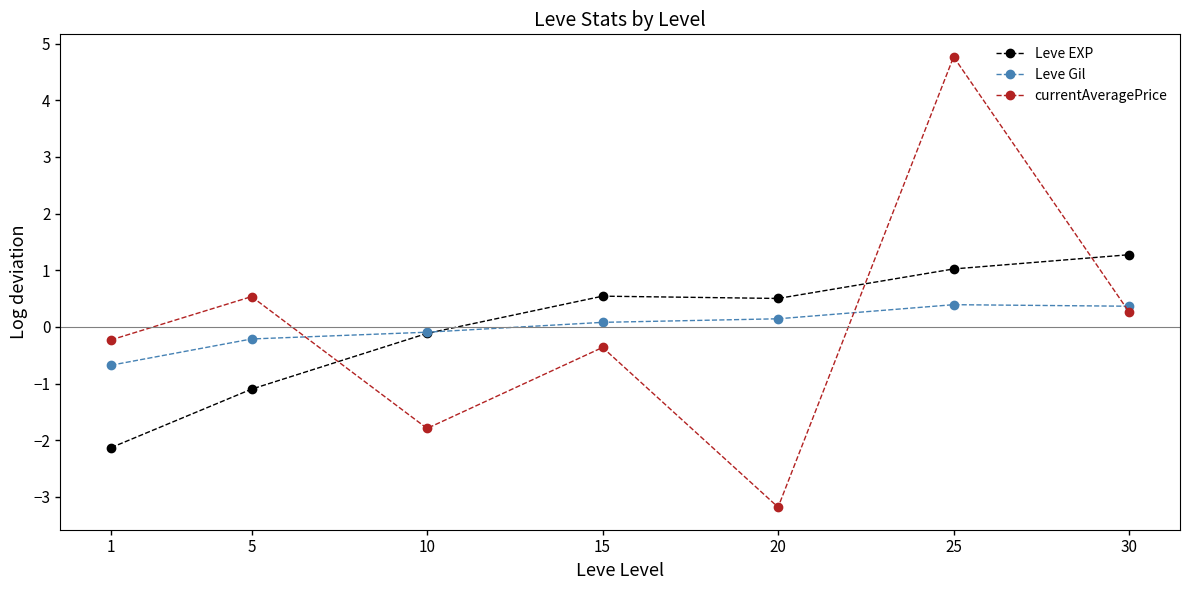

What is the spread (max minus min) of values at 1?

1.9